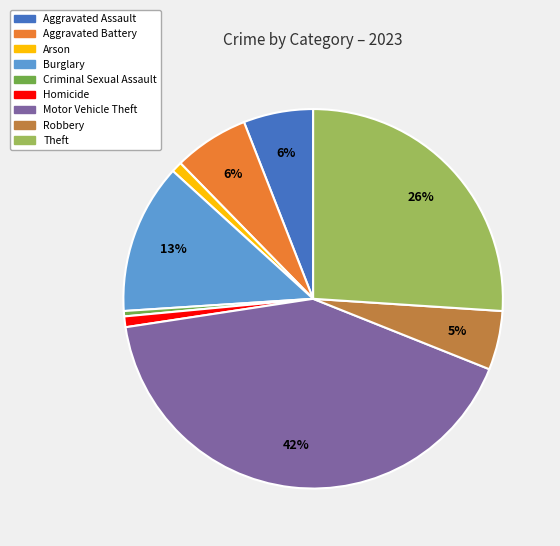

To the nearest percent, what portion does Burglary represent?

13%